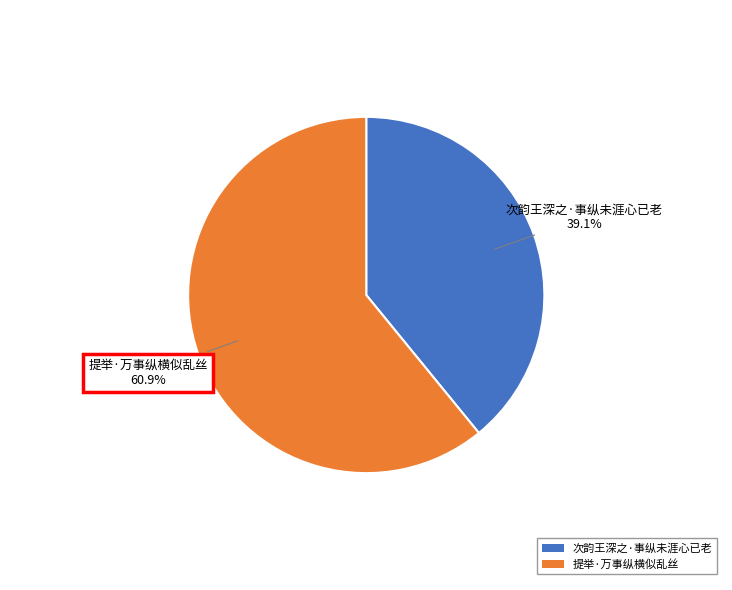

Count the number of slices in the pie.

2